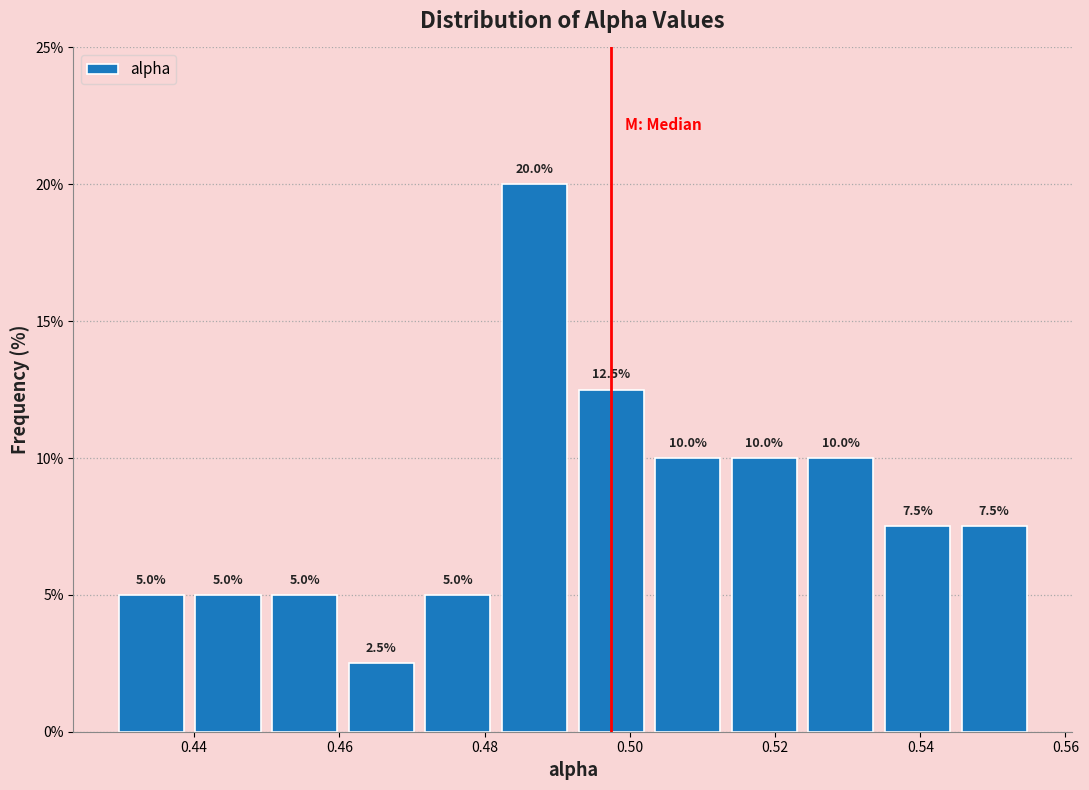

Reading left to right, list every bar in this chart as the range it spans on the x-axis followed by its height. The bar edges are not printed on the chart, so give them approximately, as read against the axis.

0.428 to 0.440: 5.0
0.440 to 0.450: 5.0
0.450 to 0.460: 5.0
0.460 to 0.472: 2.5
0.472 to 0.482: 5.0
0.482 to 0.492: 20.0
0.492 to 0.502: 12.5
0.502 to 0.514: 10.0
0.514 to 0.524: 10.0
0.524 to 0.534: 10.0
0.534 to 0.544: 7.5
0.544 to 0.556: 7.5